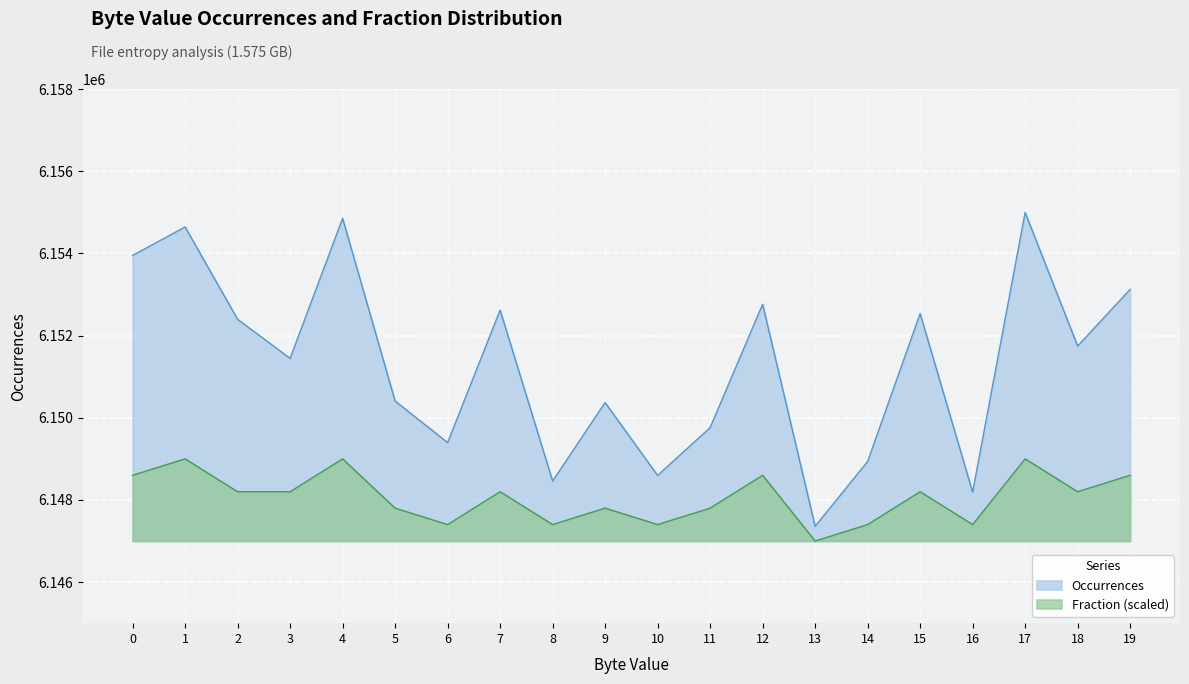

Reading right to left, transcribe all the data shown in this chart.

Occurrences: 6153125	6151746	6154999	6148189	6152537	6148936	6147358	6152764	6149760	6148596	6150370	6148460	6152622	6149396	6150408	6154854	6151446	6152397	6154646	6153952
Fraction_scaled: 6148600	6148200	6149000	6147400	6148200	6147400	6147000	6148600	6147800	6147400	6147800	6147400	6148200	6147400	6147800	6149000	6148200	6148200	6149000	6148600